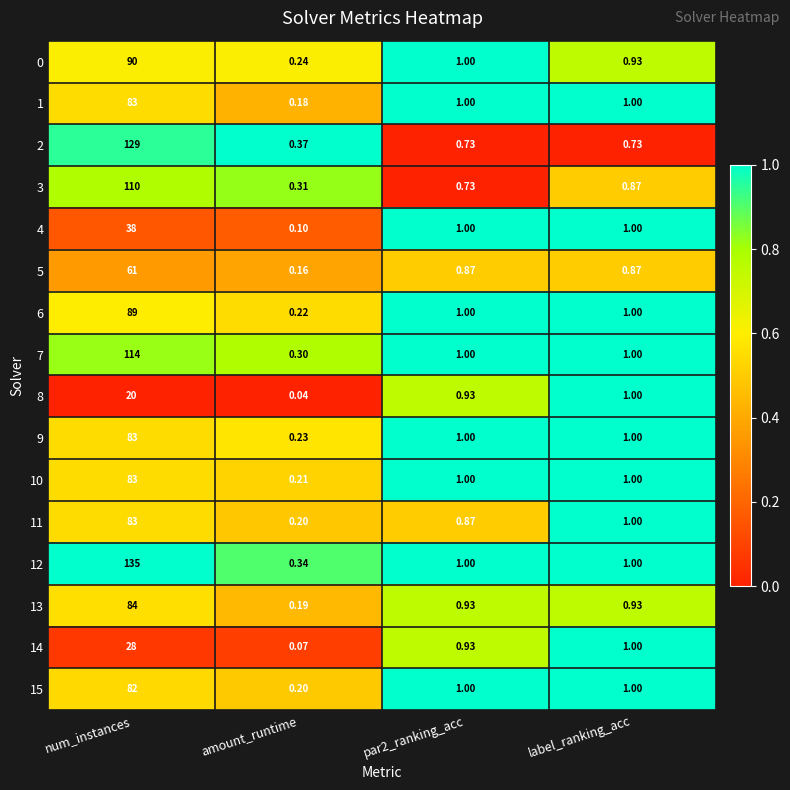

Where does the 12 series first go above 1?

num_instances